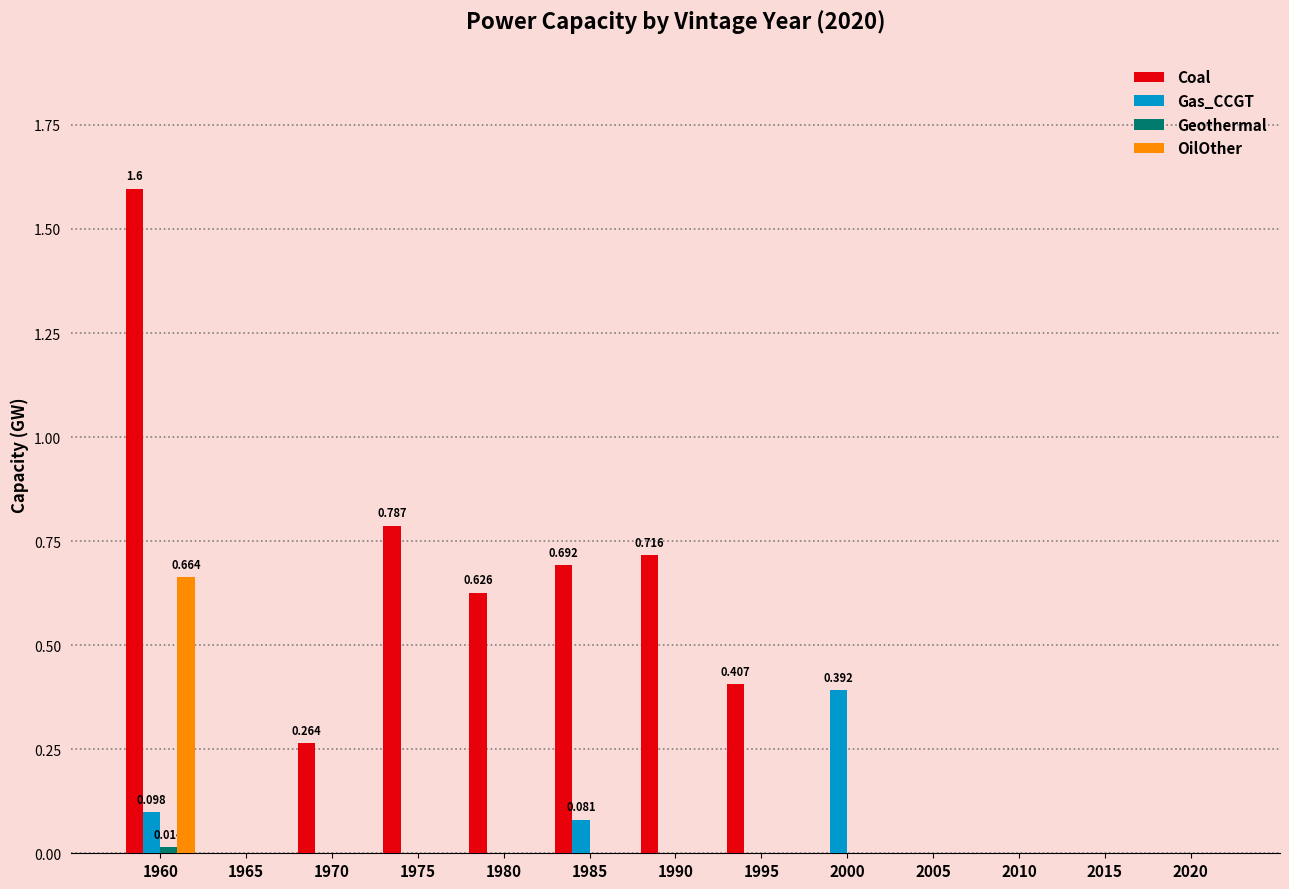

Which series changed the most between 1980 and 1995?

Coal